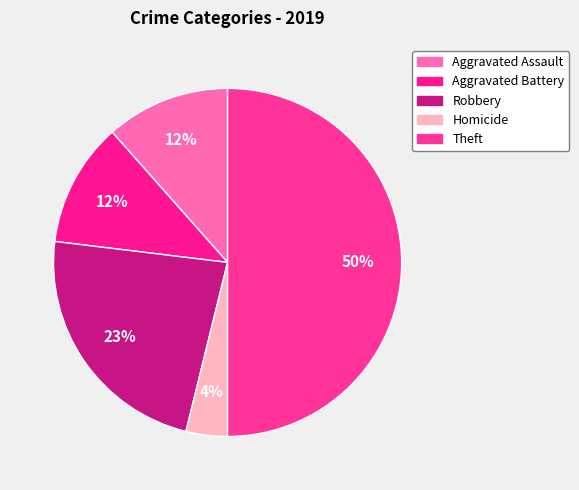

Count the number of slices in the pie.

5